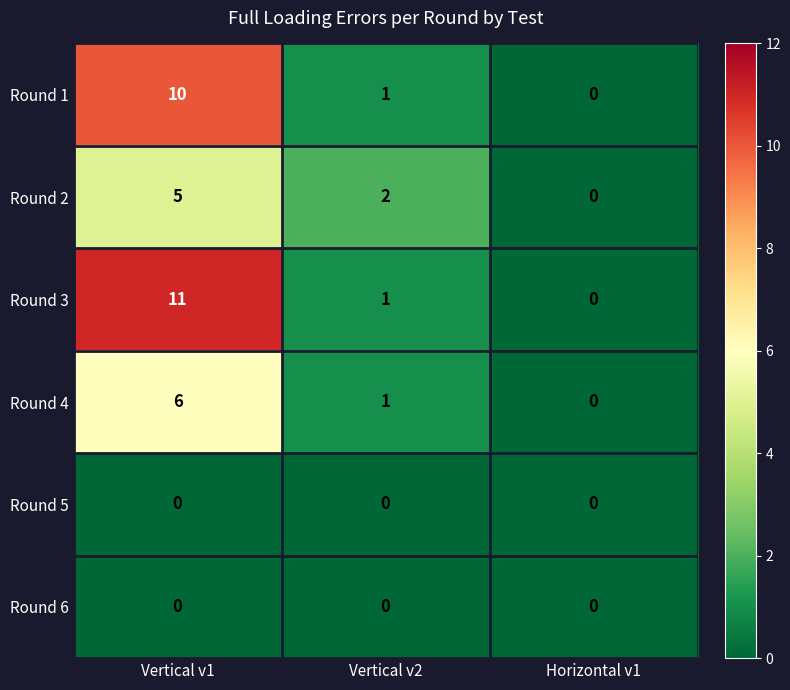

Reading left to right, transcribe all the data shown in this chart.

Round 1: Vertical v1=10	Vertical v2=1	Horizontal v1=0
Round 2: Vertical v1=5	Vertical v2=2	Horizontal v1=0
Round 3: Vertical v1=11	Vertical v2=1	Horizontal v1=0
Round 4: Vertical v1=6	Vertical v2=1	Horizontal v1=0
Round 5: Vertical v1=0	Vertical v2=0	Horizontal v1=0
Round 6: Vertical v1=0	Vertical v2=0	Horizontal v1=0